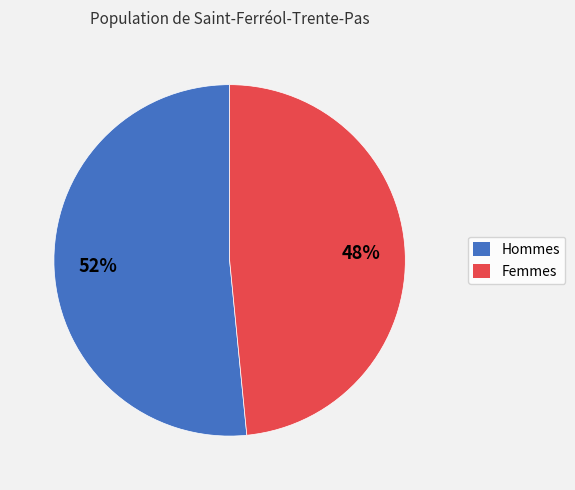

Is it true that Hommes is 63% of the pie?

False